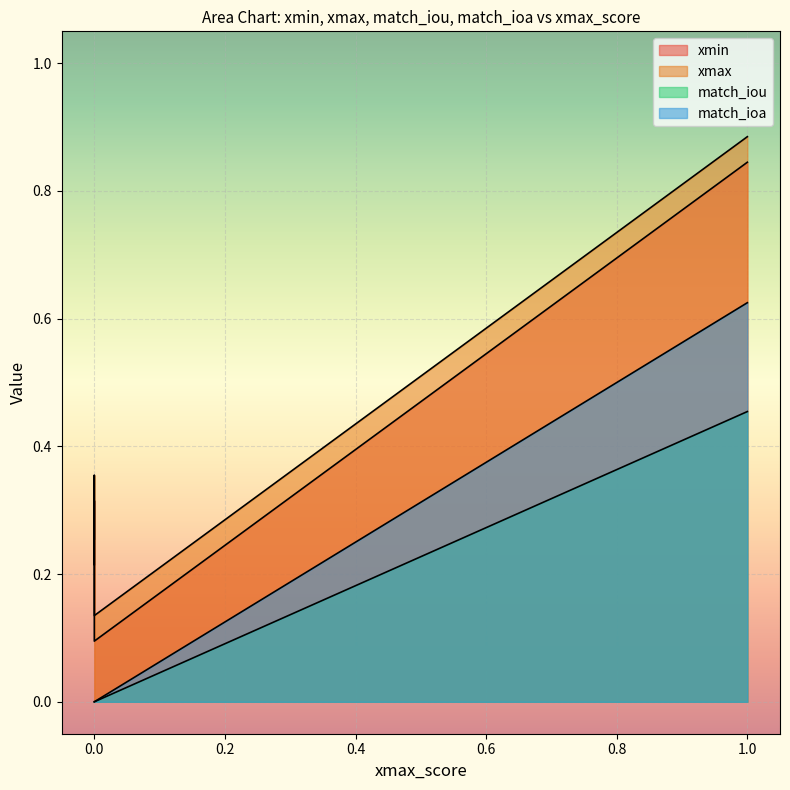

List the series in order of their peak value, highest first.

xmax, xmin, match_ioa, match_iou